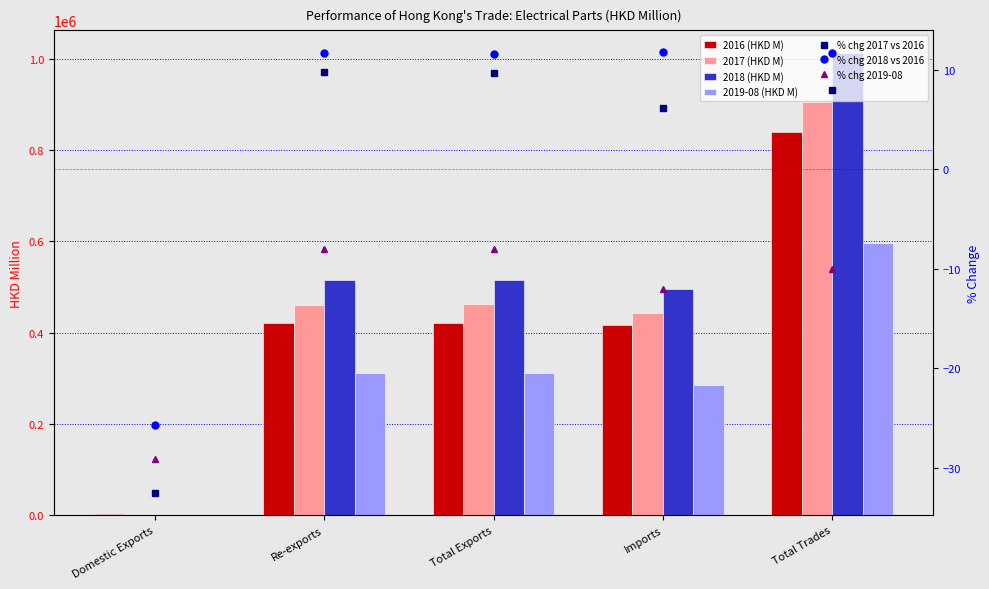

At which label is 2019-08 (HKD M) closest to 298596?

Re-exports